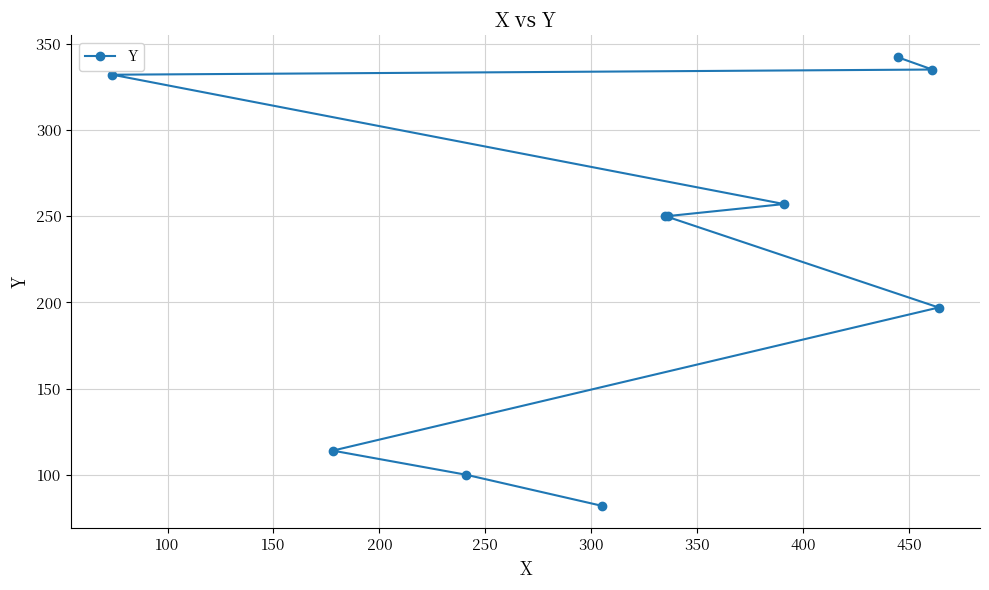

What is the greatest value displayed?

342